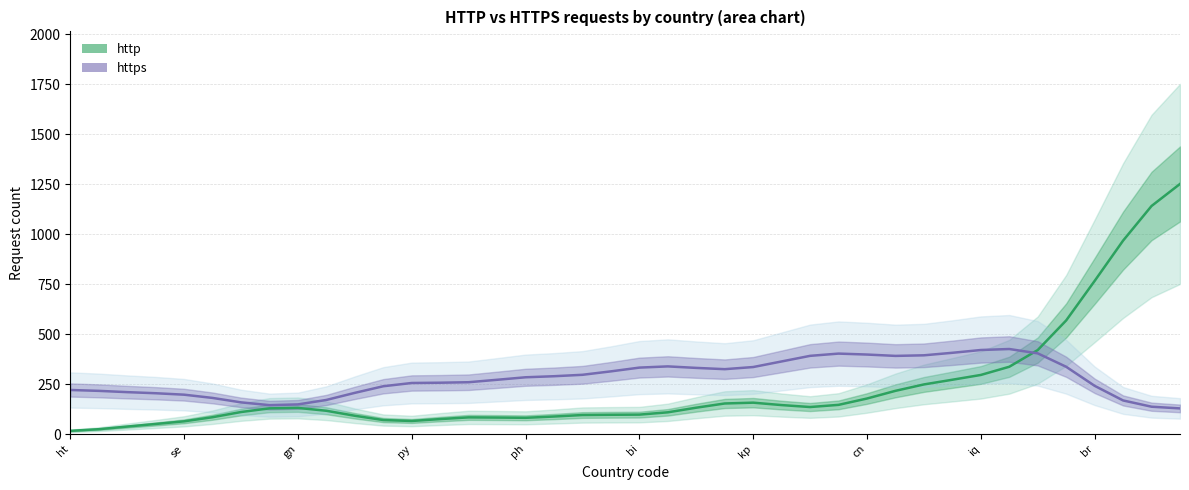

At which label does https reach its minimum?

39